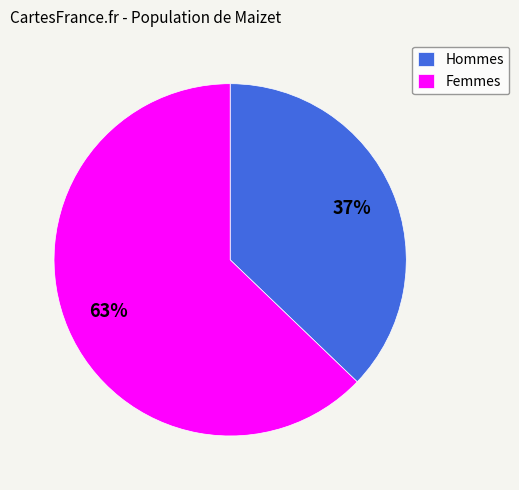

Which category accounts for the majority?

Femmes